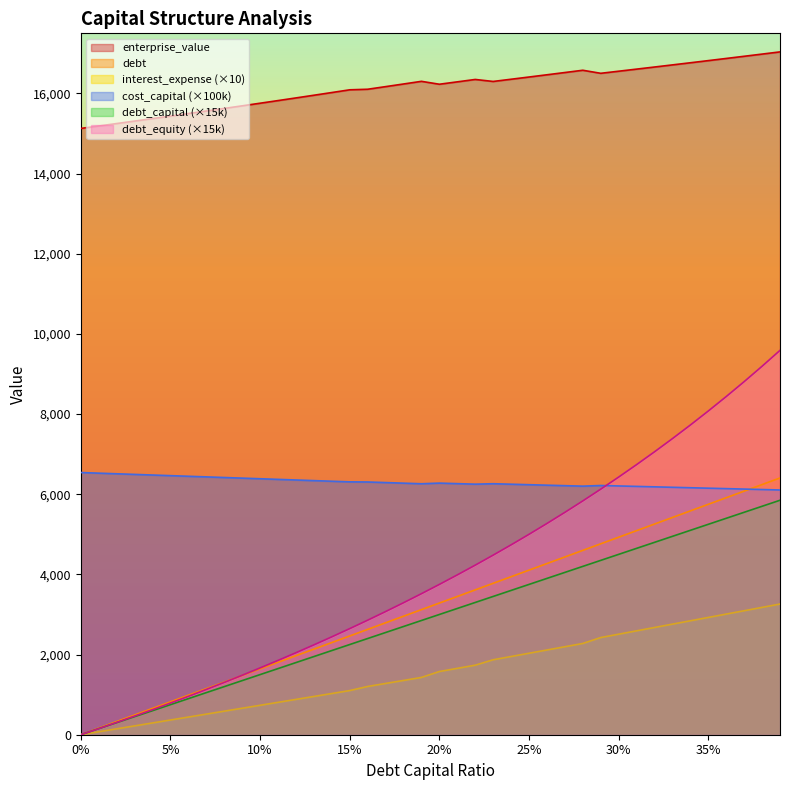

Which series has the largest total across all categories?

enterprise_value